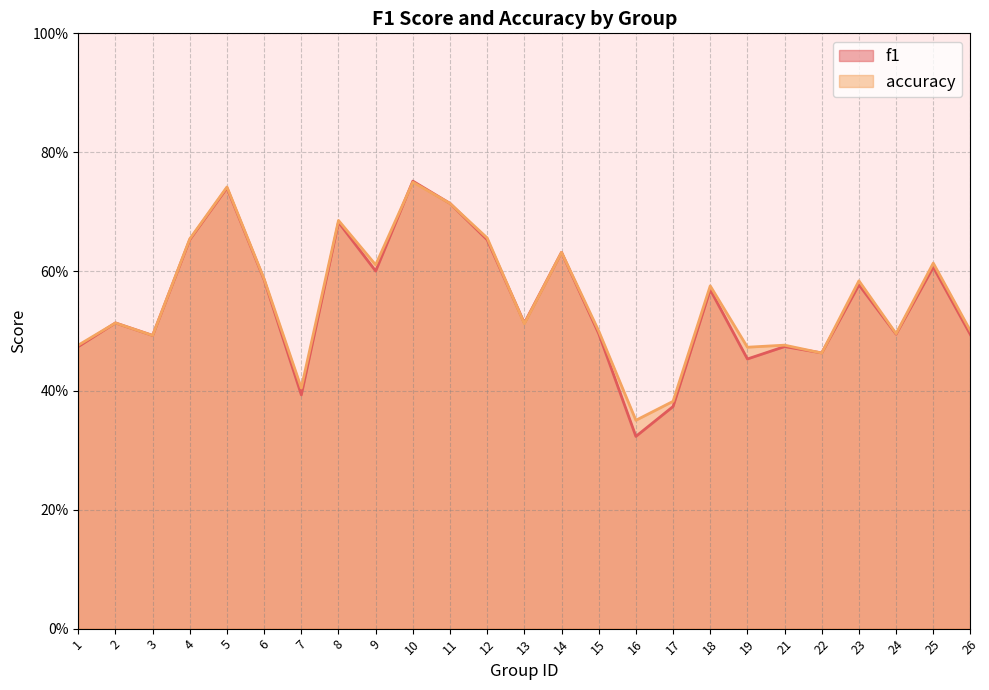

True or false: f1 and accuracy intersect in this chart.

True